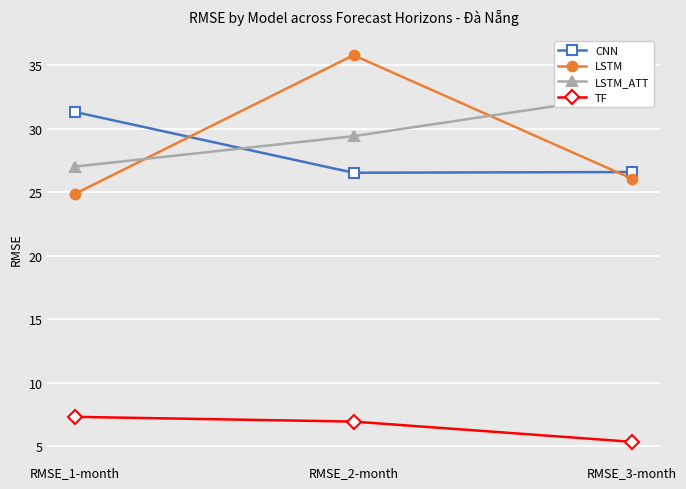

What is the label of the 1st point from the right?

RMSE_3-month